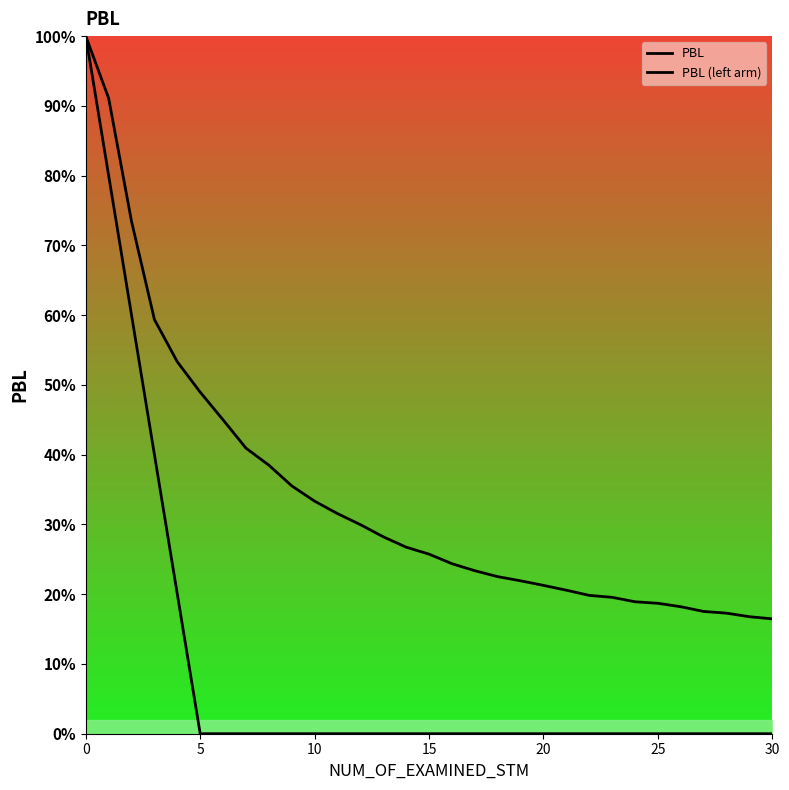

Is this an area chart (filled region under the line)?

No